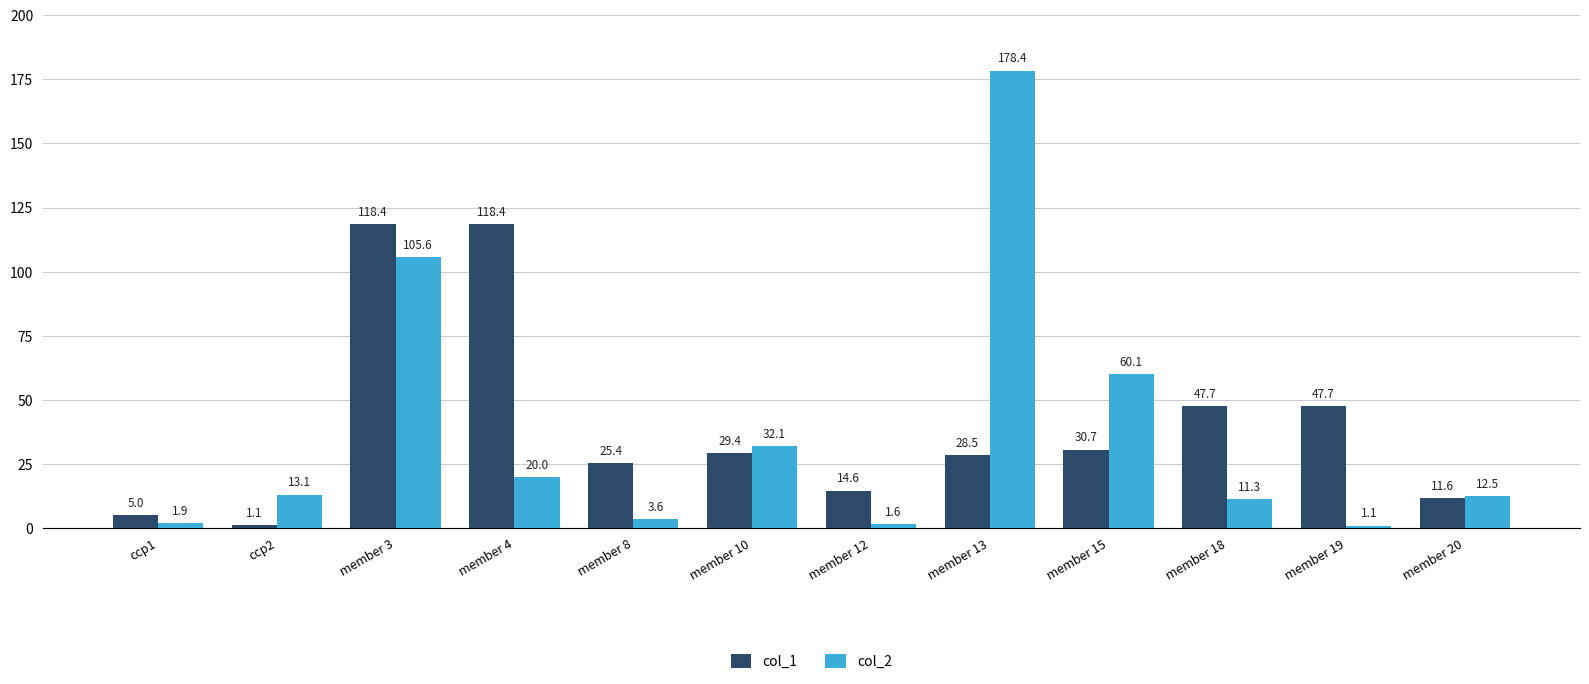

The col_1 series shows 5.0 at ccp1. True or false?

True